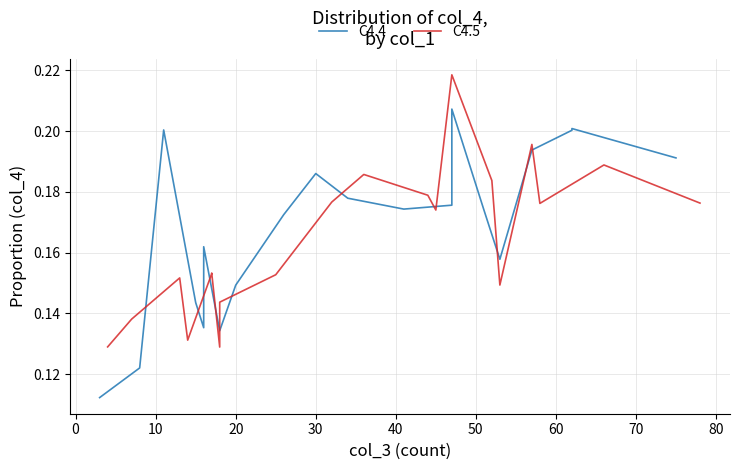

Which series has the largest total across all categories?

C4.4